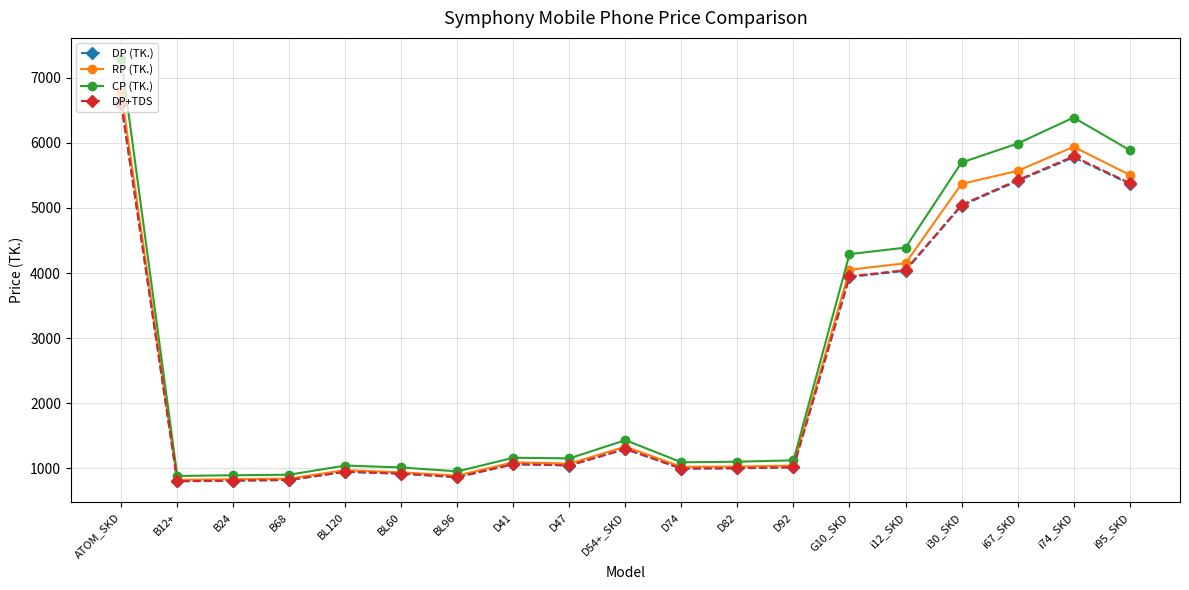

True or false: DP (TK.) has more than 1 interior local peaks.

True